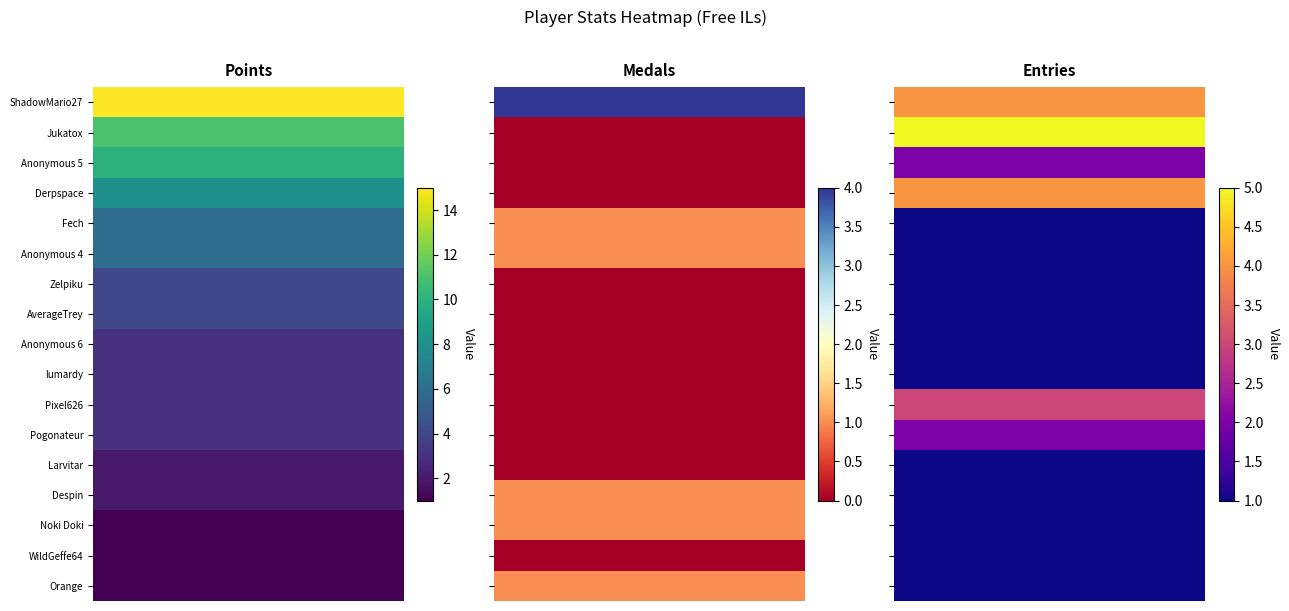

Is the value of Points at Derpspace greater than the value of Entries at Anonymous 5?

Yes